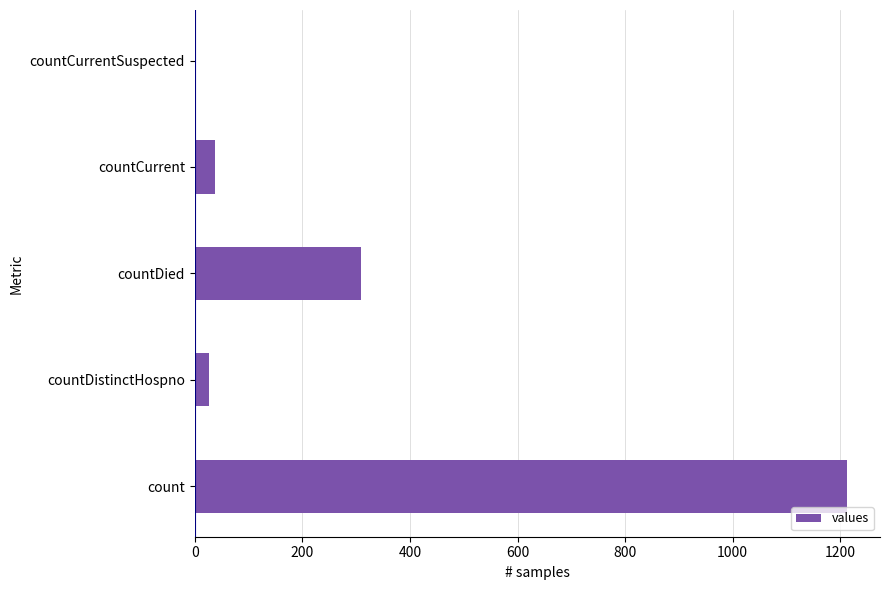

Where is the data nearest to the value 606?

countDied